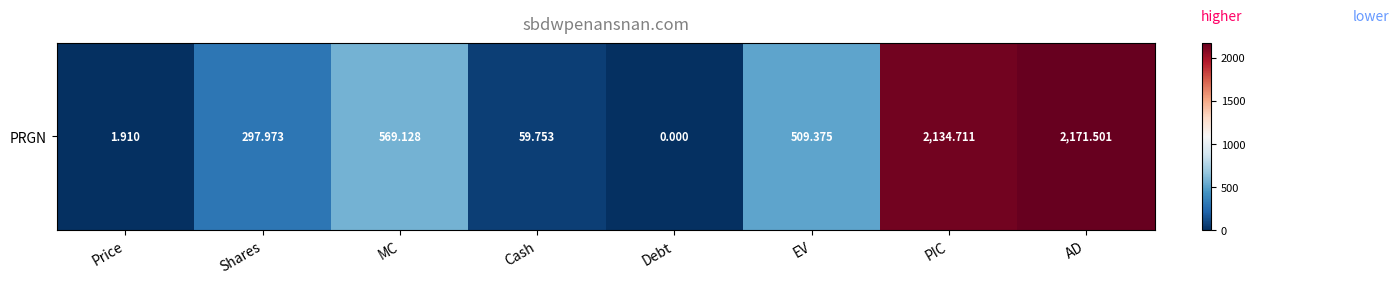

Reading right to left, extract all data points from this chart.

2171.5	2134.7	509.4	0.0	59.8	569.1	298.0	1.9